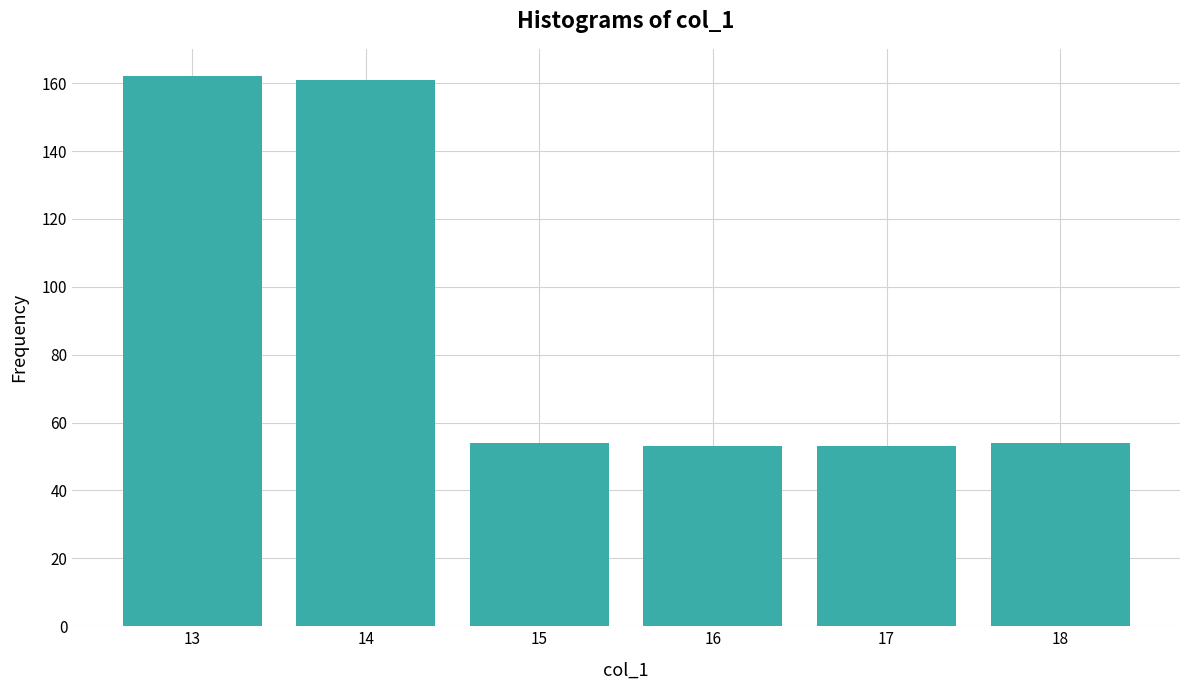

What is the value of the 5th bar from the left?

53